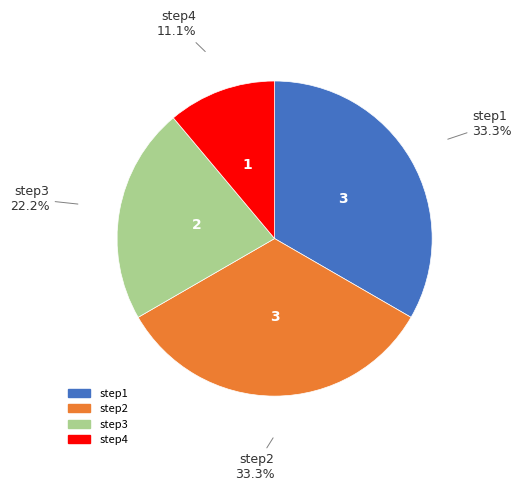

Is there a majority slice in this chart?

No